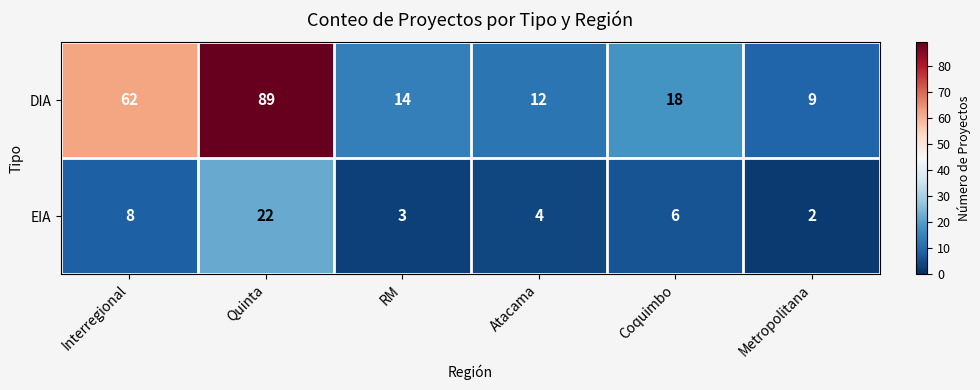

Reading left to right, extract all data points from this chart.

DIA: Interregional=62	Quinta=89	RM=14	Atacama=12	Coquimbo=18	Metropolitana=9
EIA: Interregional=8	Quinta=22	RM=3	Atacama=4	Coquimbo=6	Metropolitana=2